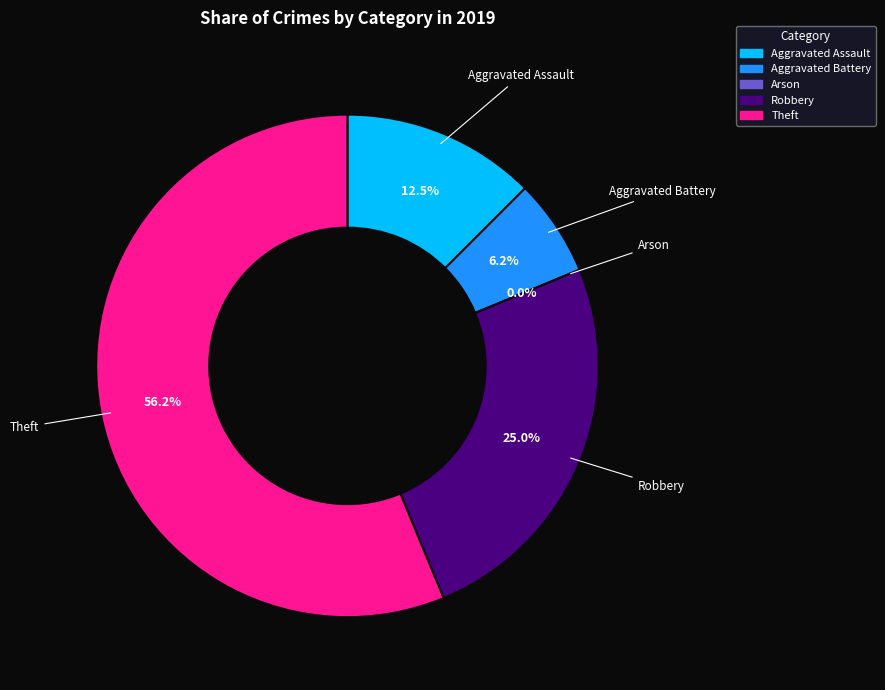

What is the total percentage of Aggravated Battery and Arson?

6.2%